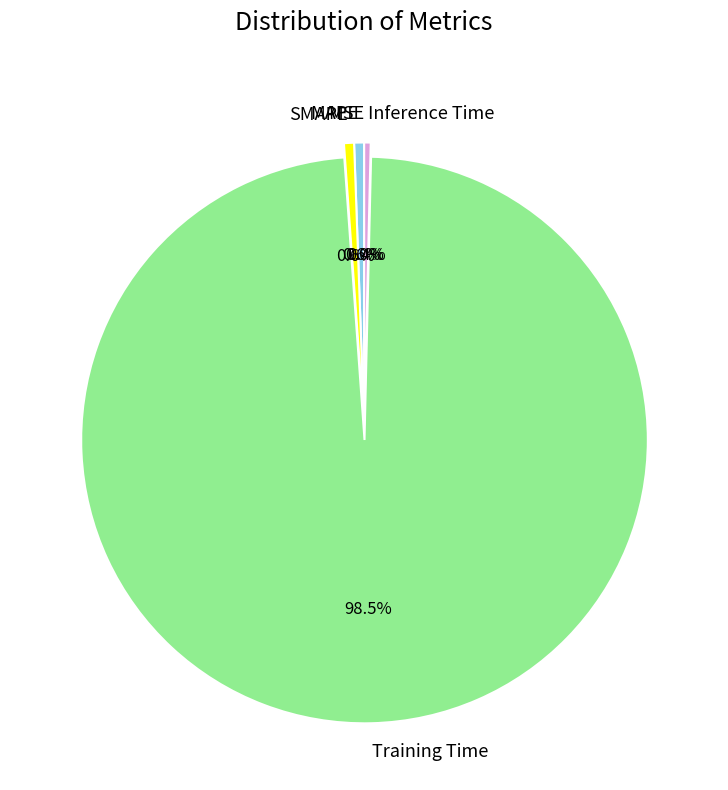

What is the largest slice in the pie chart?

Training Time